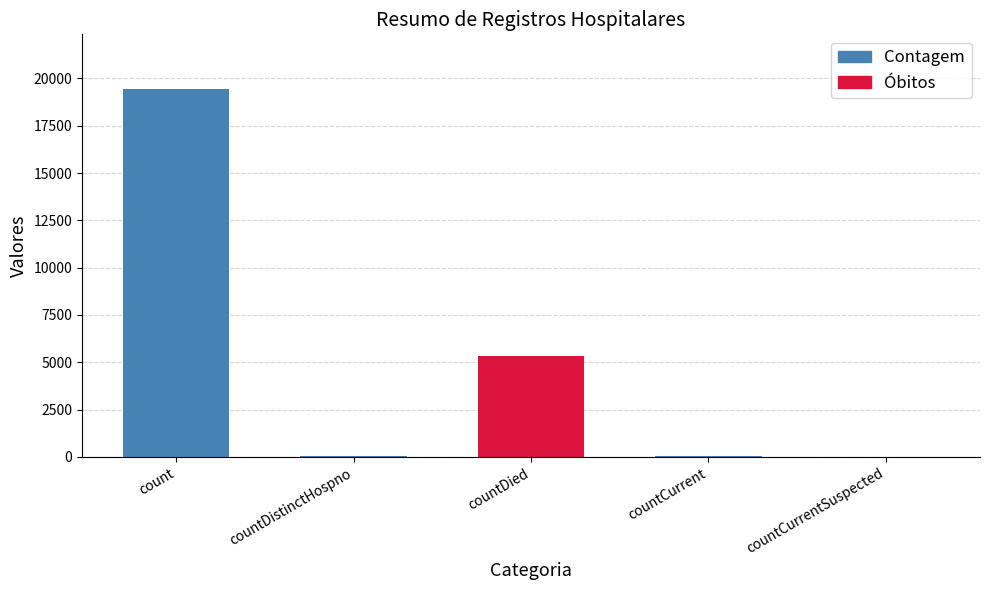

Which has a higher value, countCurrentSuspected or count?

count